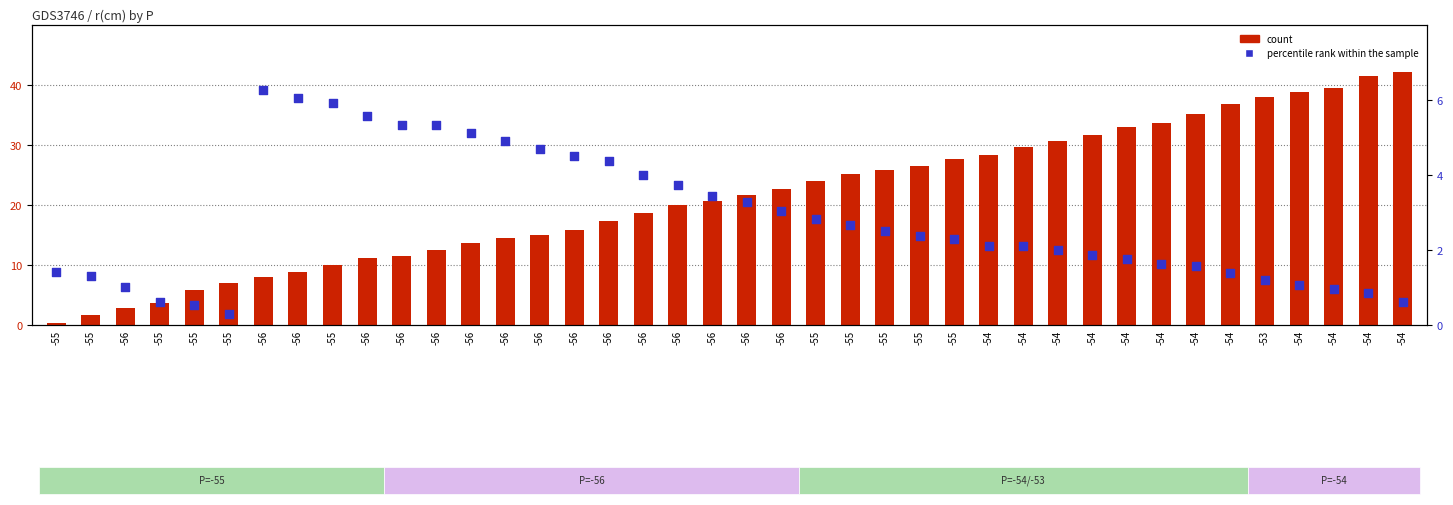

Which series has the widest spread of Y values?

count